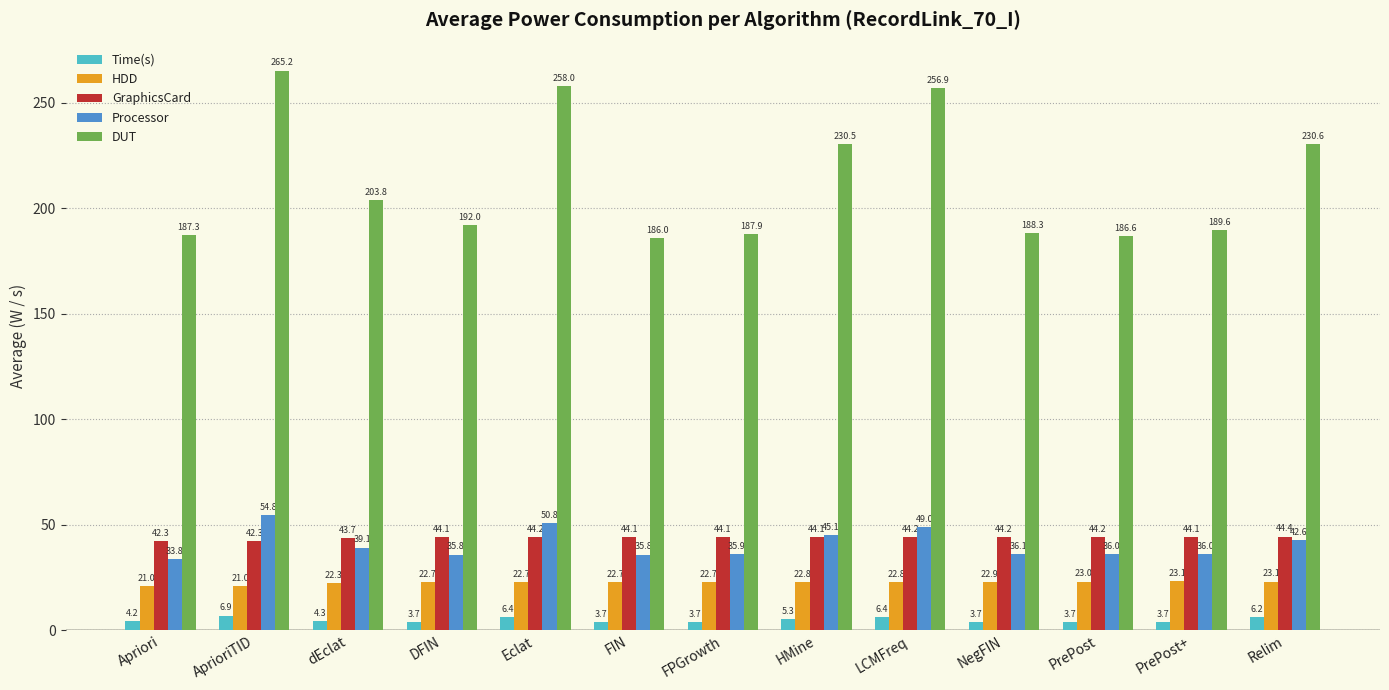

What is the difference between the highest and lowest values at PrePost?

182.9